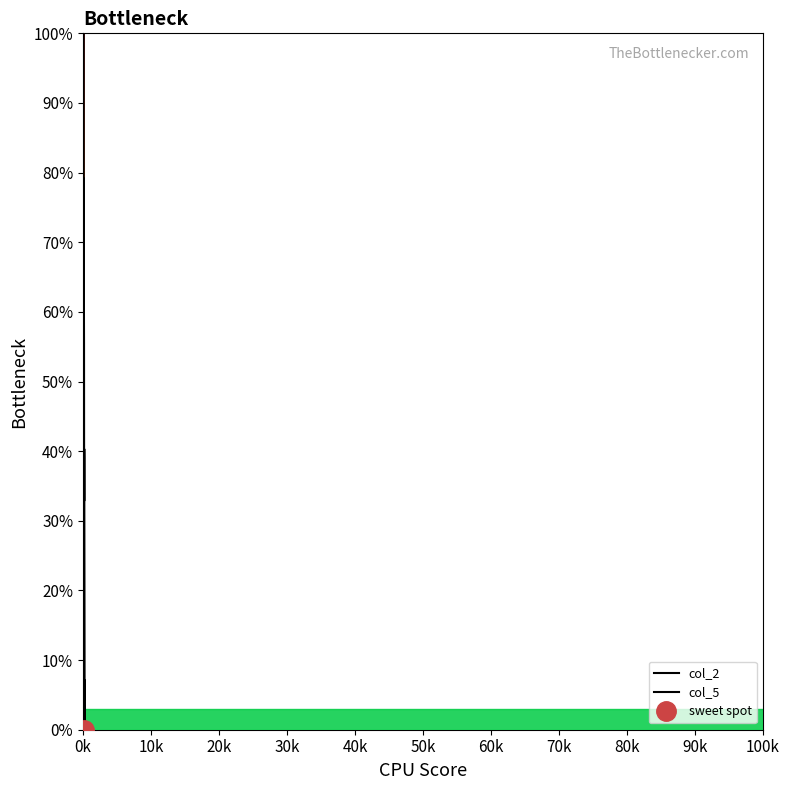

How many times do col_5 and col_2 cross each other?

2